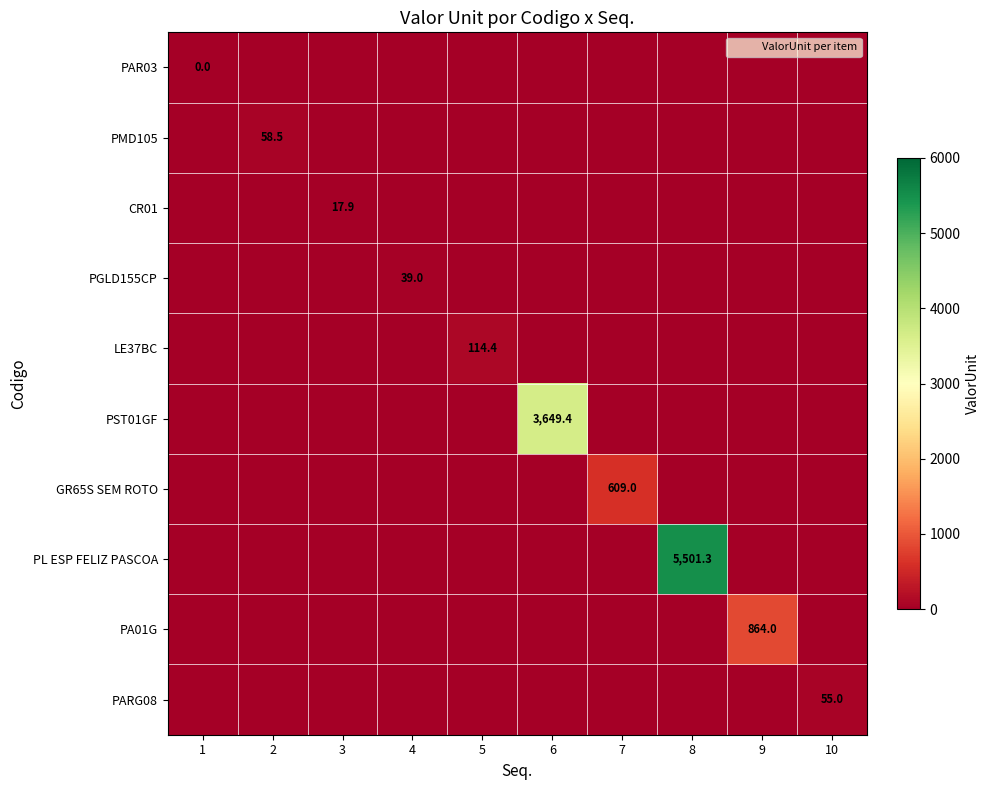

Is the value of CR01 at 9 greater than the value of PGLD155CP at 10?

No